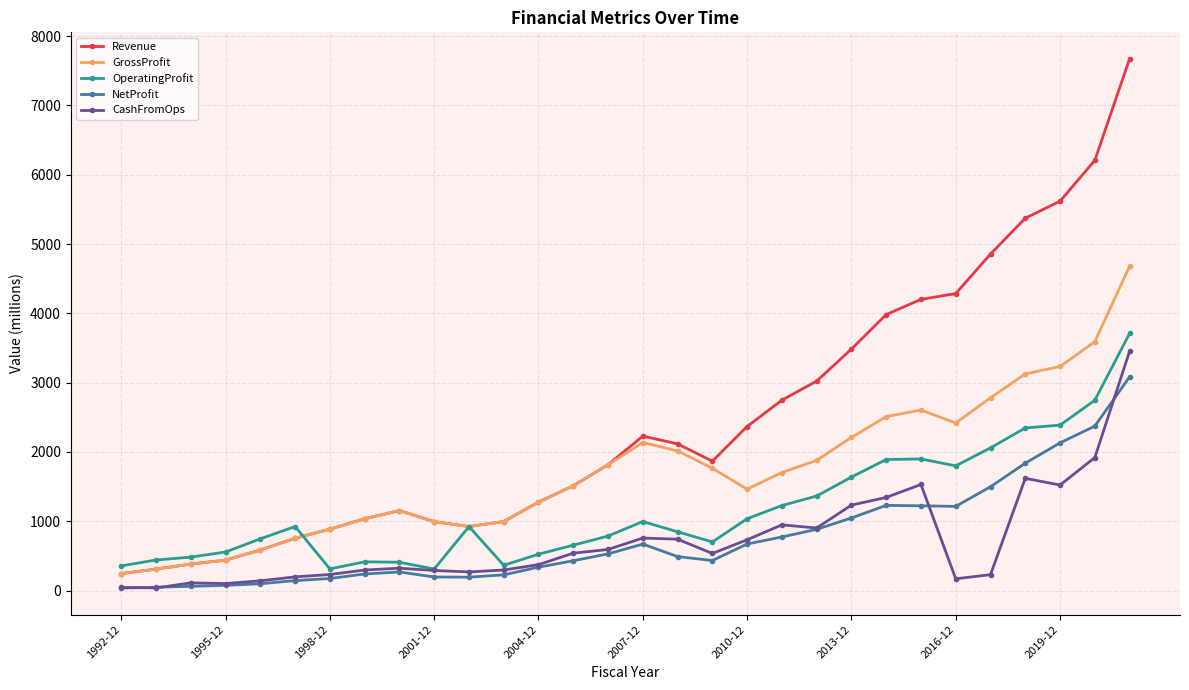

What is the value of the OperatingProfit point at the 8th from the left?

414.9